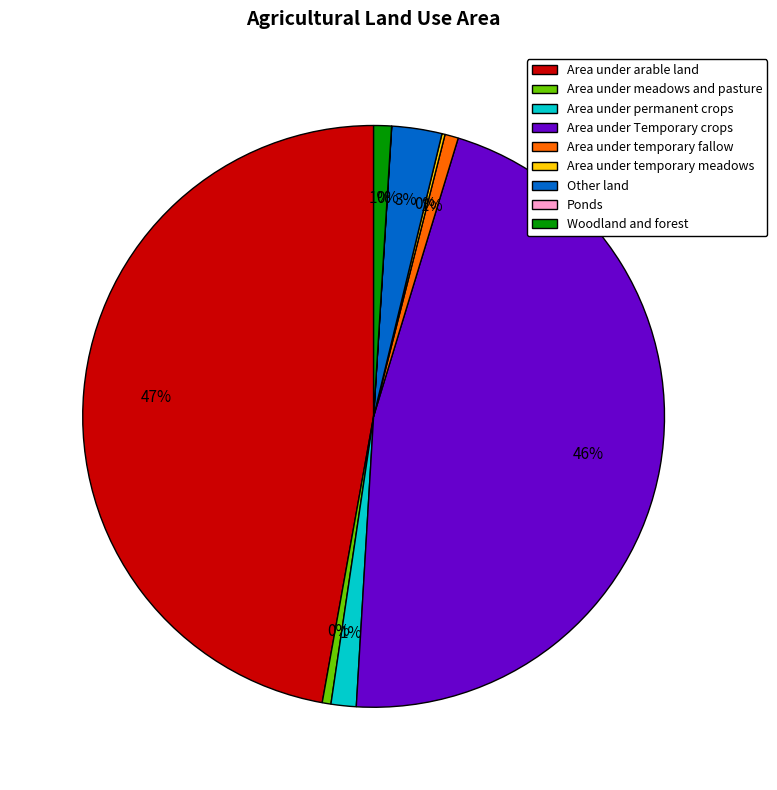

Combined, do Other land and Woodland and forest account for over 50%?

No